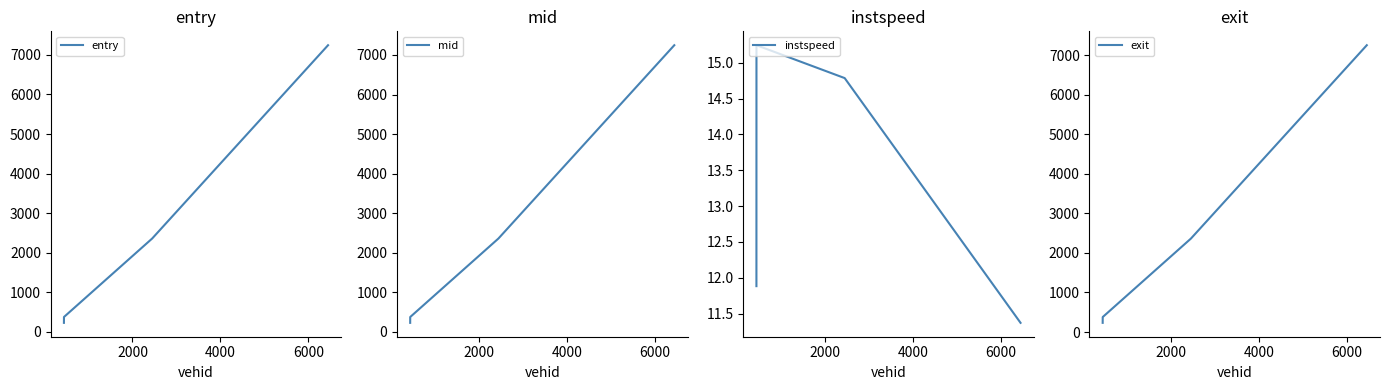

True or false: entry has more than 1 points higher than both neighbors.

False